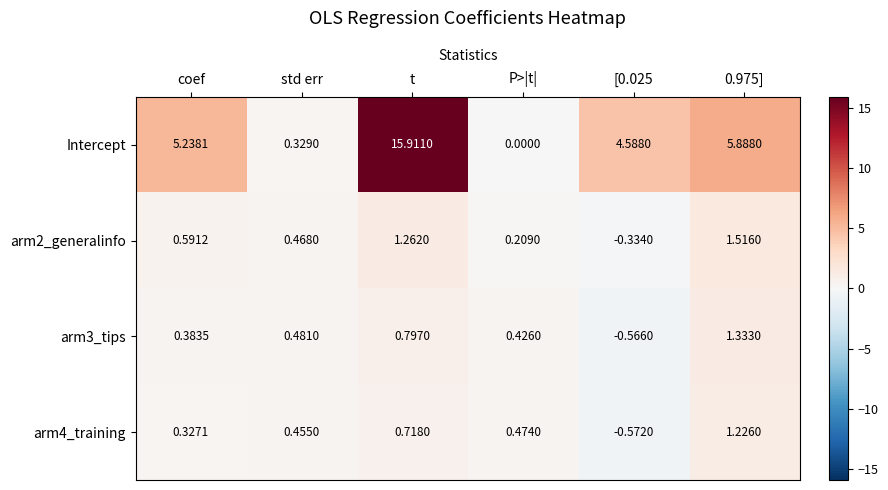

What is the spread (max minus min) of values at 0.975]?

4.7